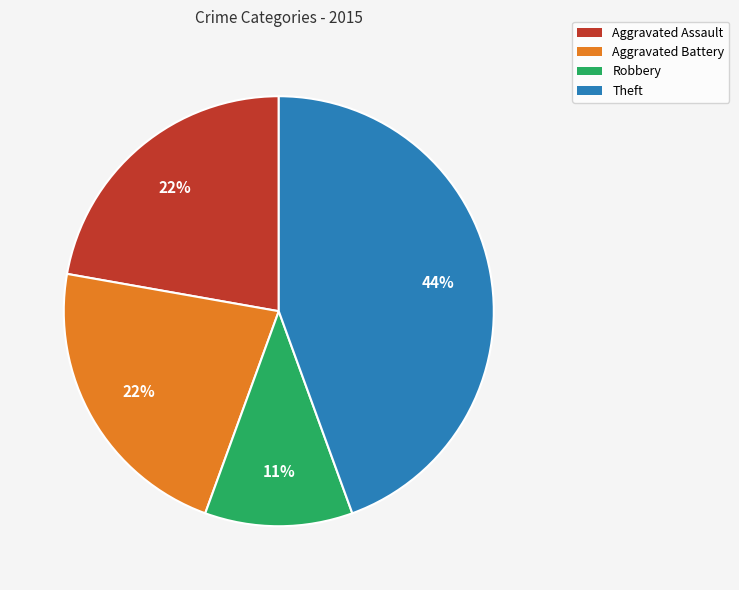

How many slices are in this pie chart?

4